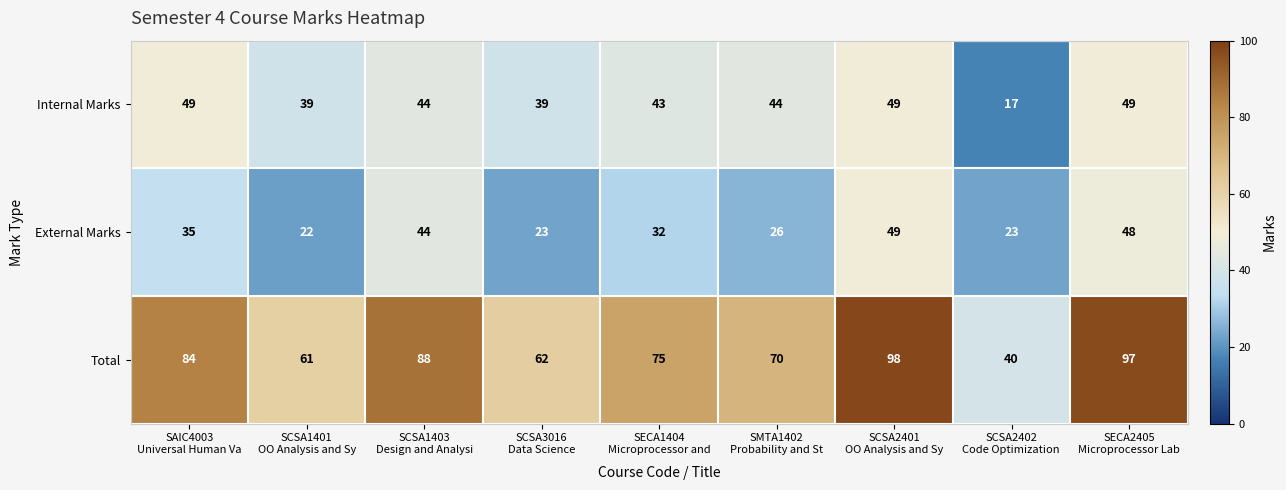

How many Internal Marks values are between 39 and 49?

8